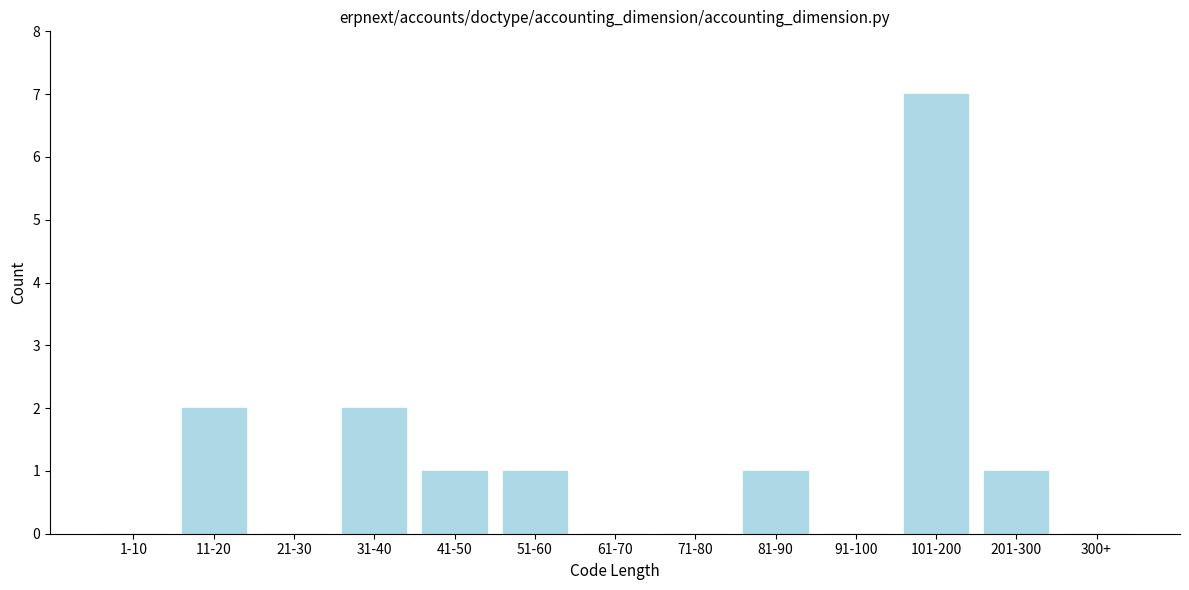

Reading left to right, extract all data points from this chart.

1-10=0	11-20=2	21-30=0	31-40=2	41-50=1	51-60=1	61-70=0	71-80=0	81-90=1	91-100=0	101-200=7	201-300=1	300+=0